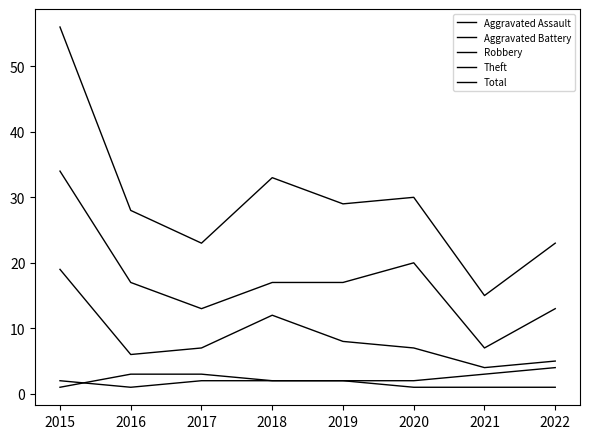

The value of Aggravated Assault at 2018 is 1. True or false?

False